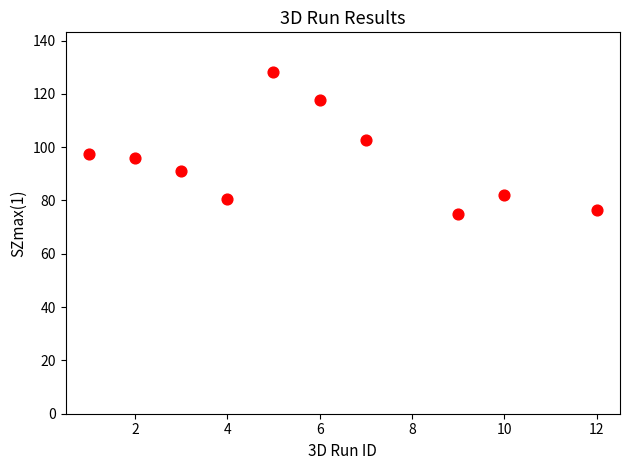

What is the average Y value?

94.6